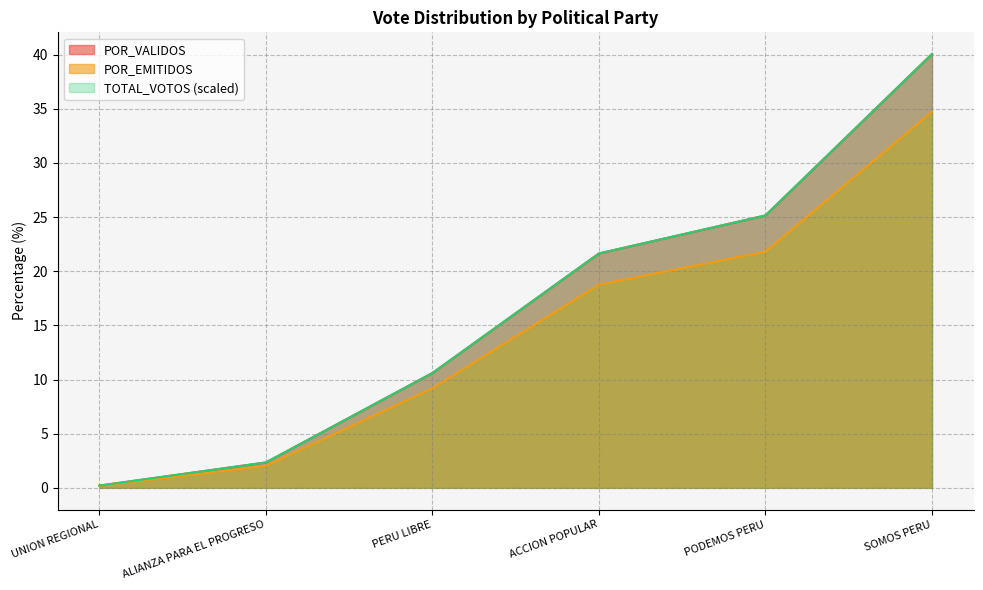

Reading right to left, extract all data points from this chart.

TOTAL_VOTOS: 40.1	25.2	21.6	10.6	2.3	0.2
POR_VALIDOS: 40.1	25.1	21.6	10.6	2.3	0.2
POR_EMITIDOS: 34.7	21.8	18.8	9.2	2.0	0.2